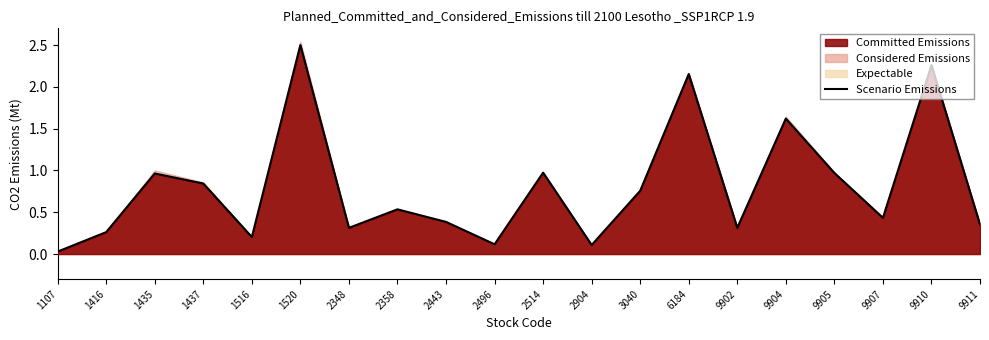

Reading left to right, transcribe all the data shown in this chart.

1107=0.0	1416=0.3	1435=1.0	1437=0.8	1516=0.2	1520=2.5	2348=0.3	2358=0.5	2443=0.4	2496=0.1	2514=1.0	2904=0.1	3040=0.8	6184=2.2	9902=0.3	9904=1.6	9905=1.0	9907=0.4	9910=2.3	9911=0.4